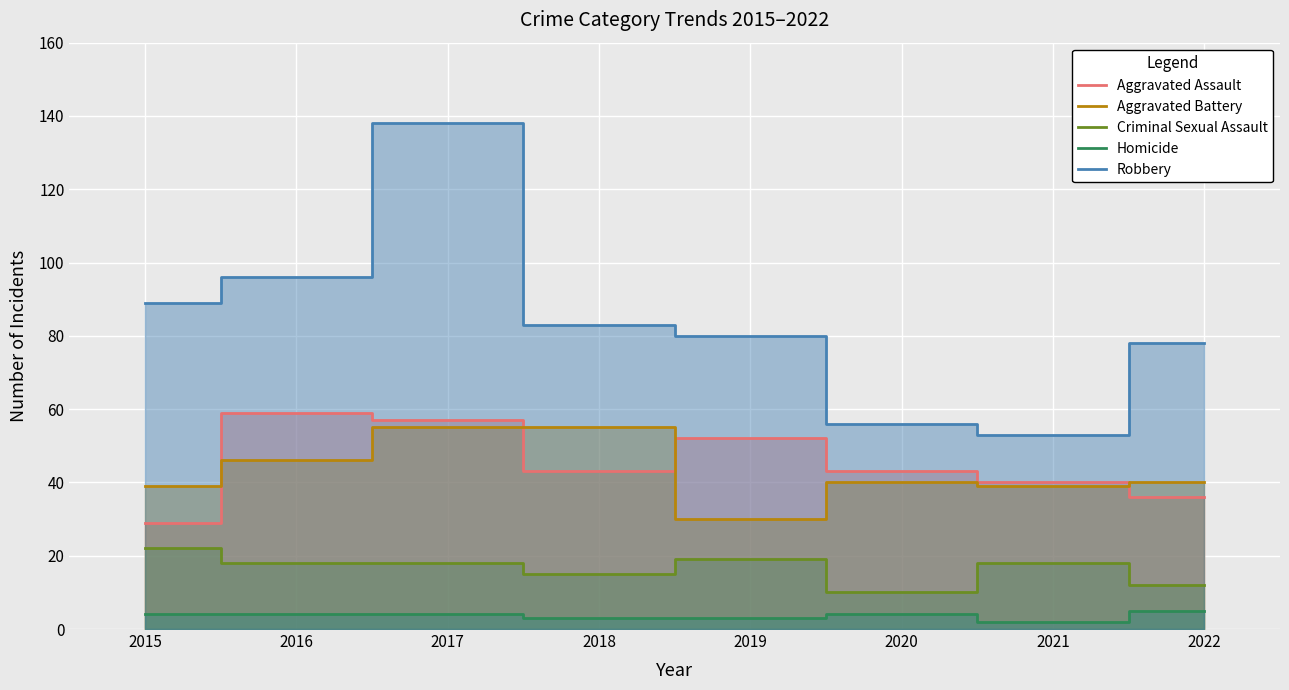

Which series ends up on top after the final intersection of Aggravated Assault and Aggravated Battery?

Aggravated Battery